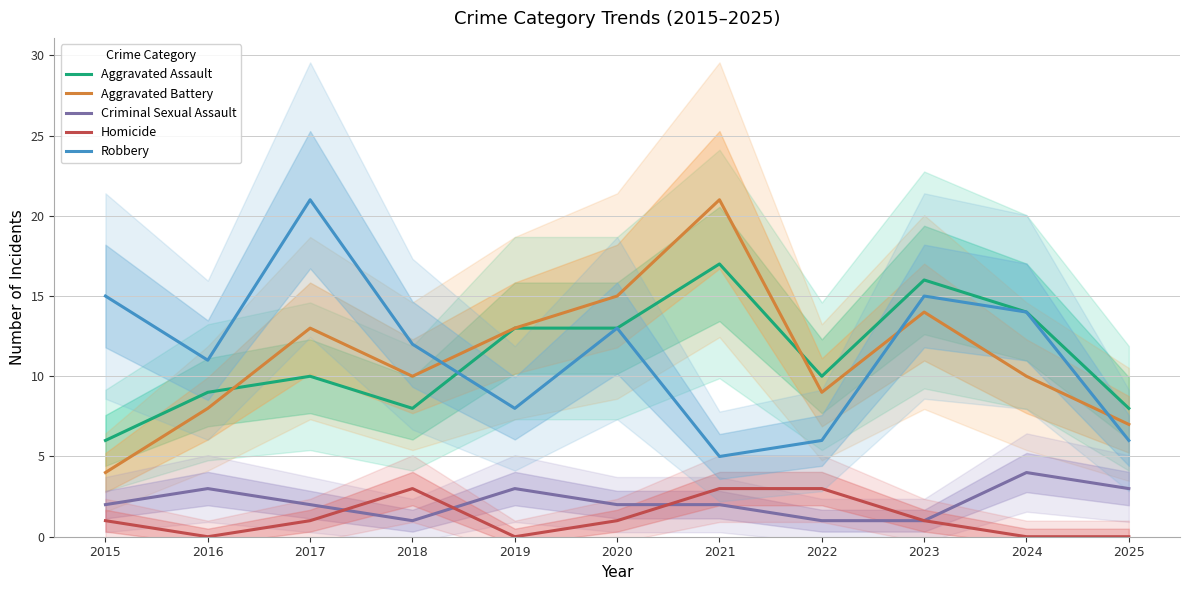

Which series has the widest spread of values?

Aggravated Battery